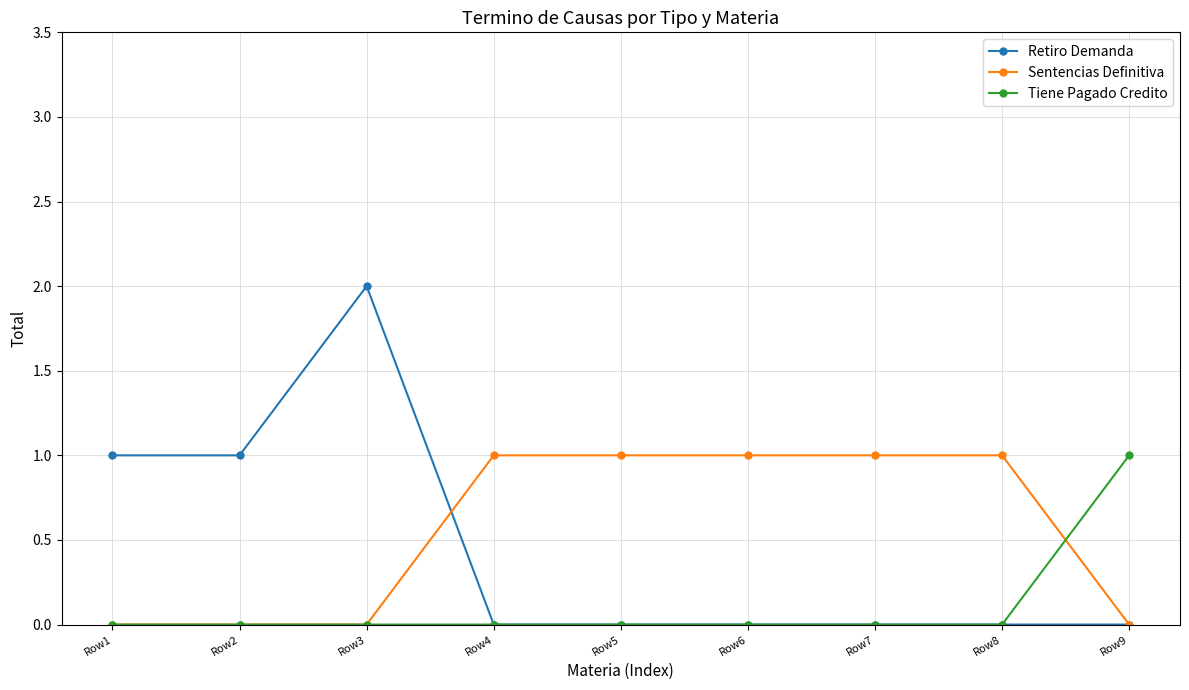

How many series are shown in this chart?

3